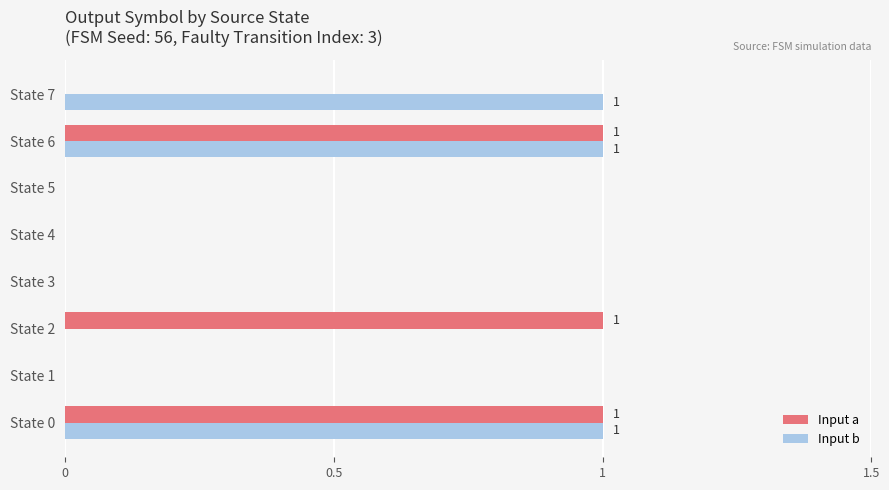

What are all the series names shown in the legend?

Input a, Input b